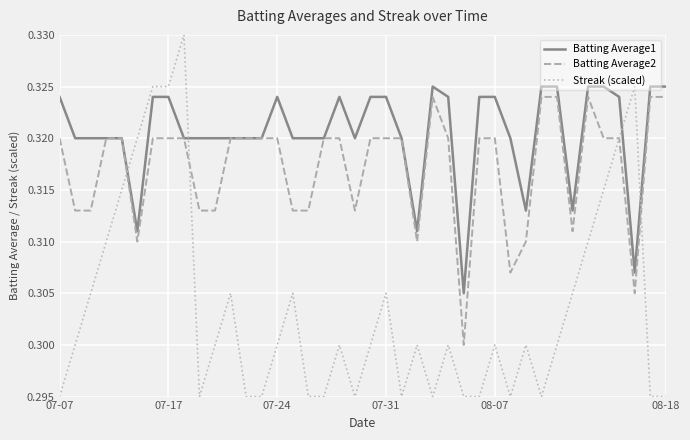

Rank the series by their average value, from highest to lowest.

Batting Average1, Batting Average2, Streak (scaled)